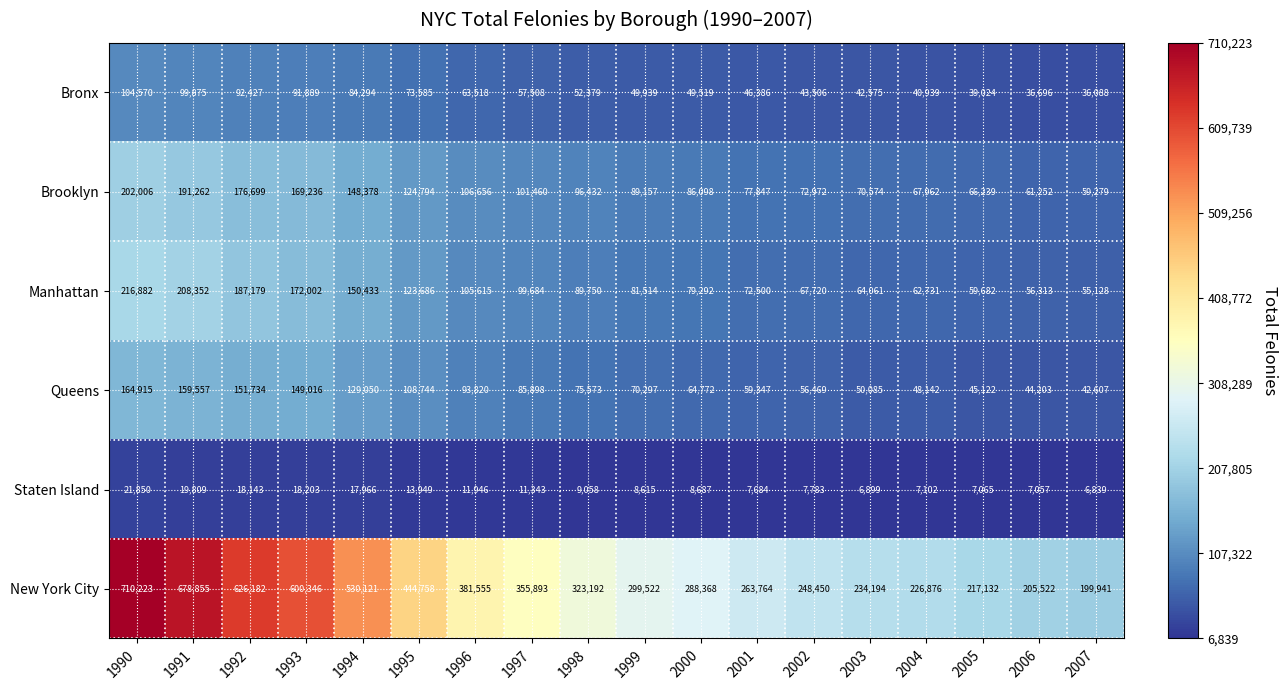

Where is Bronx nearest to the value 70329?

1995